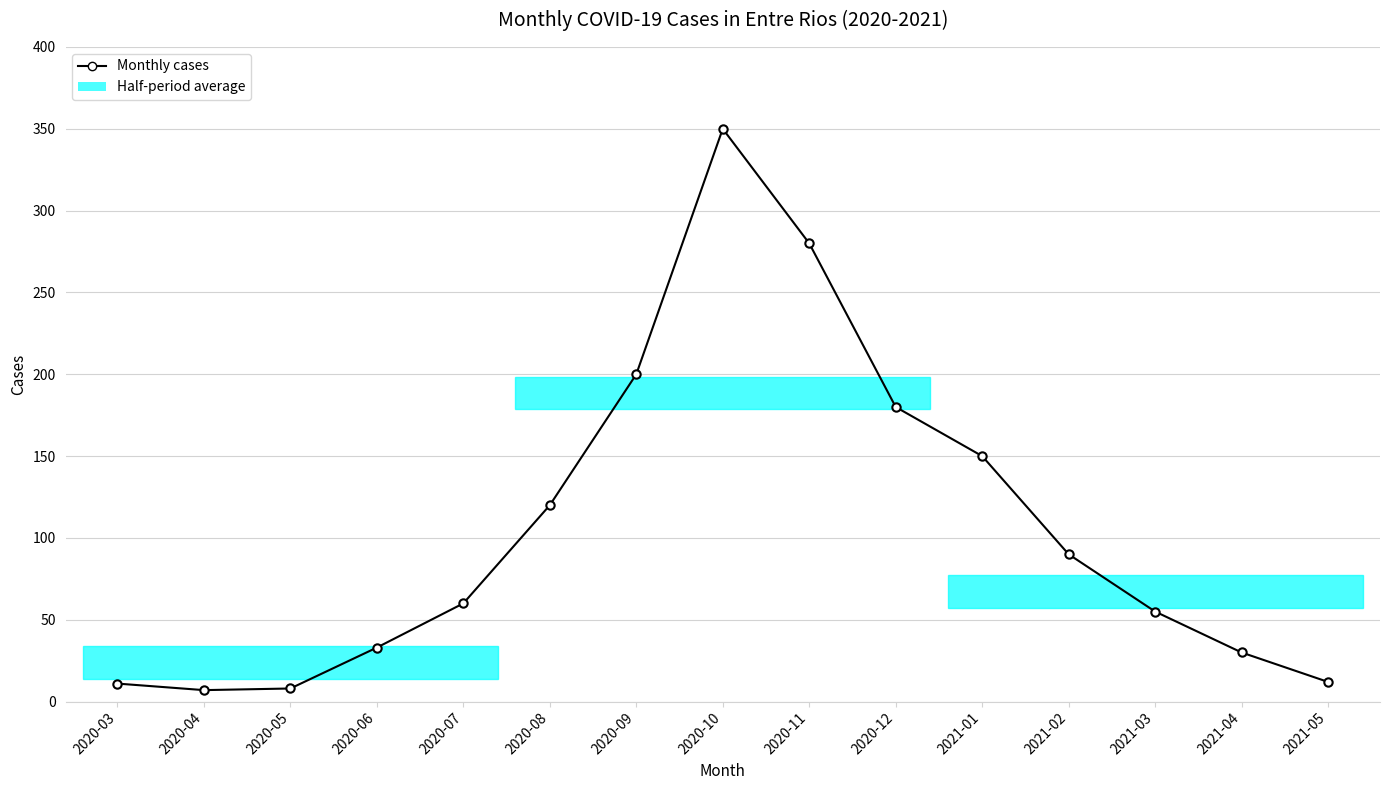

What is the difference between the values at 2020-12 and 2021-01?

30